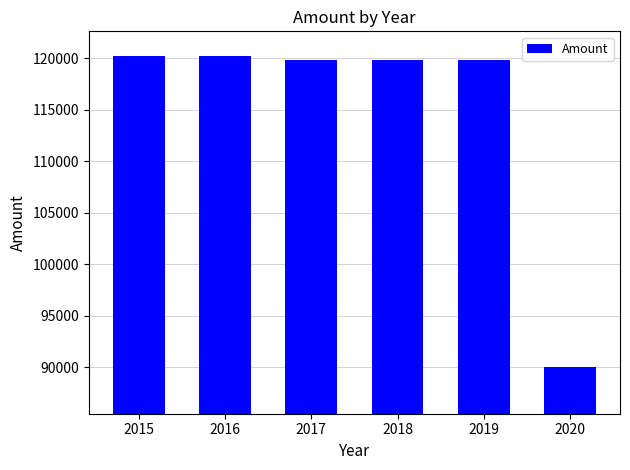

What is the value of the 1st bar from the left?

120213.5